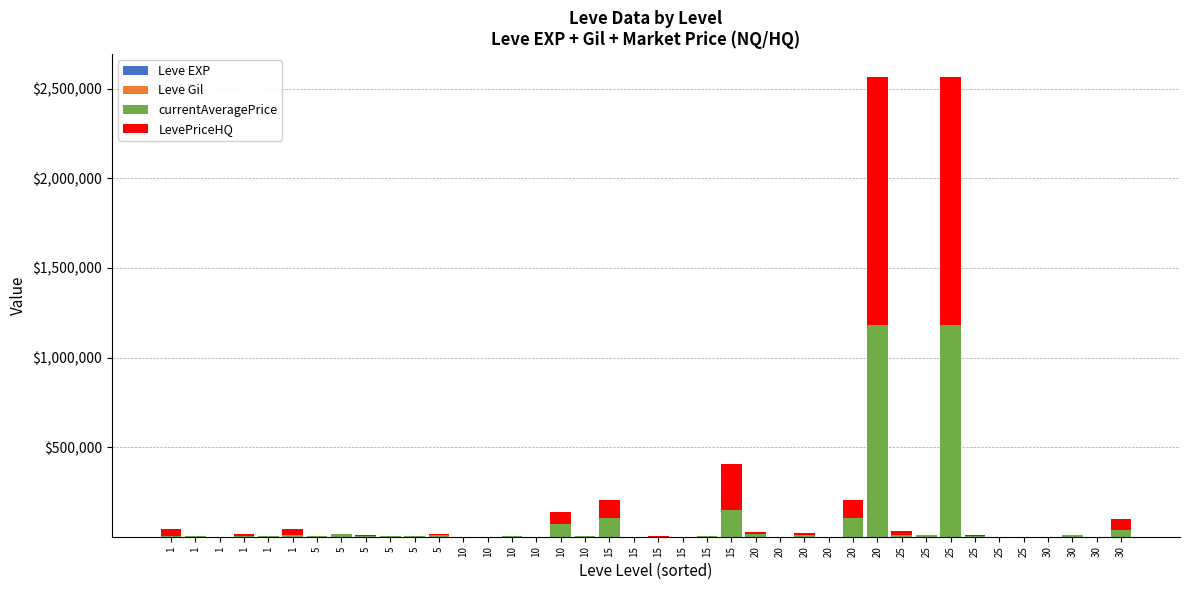

What is the difference between the maximum and minimum values in the currentAveragePrice series?

1183623